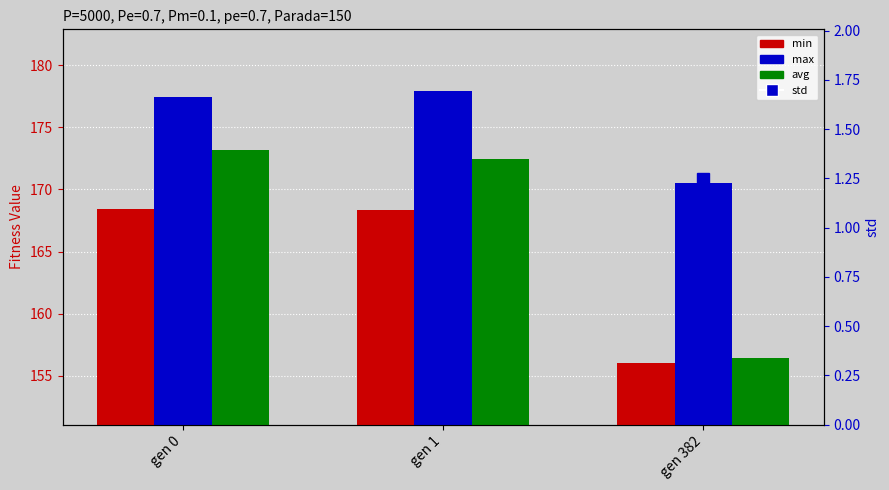

What is the highest value of the min series?

168.4